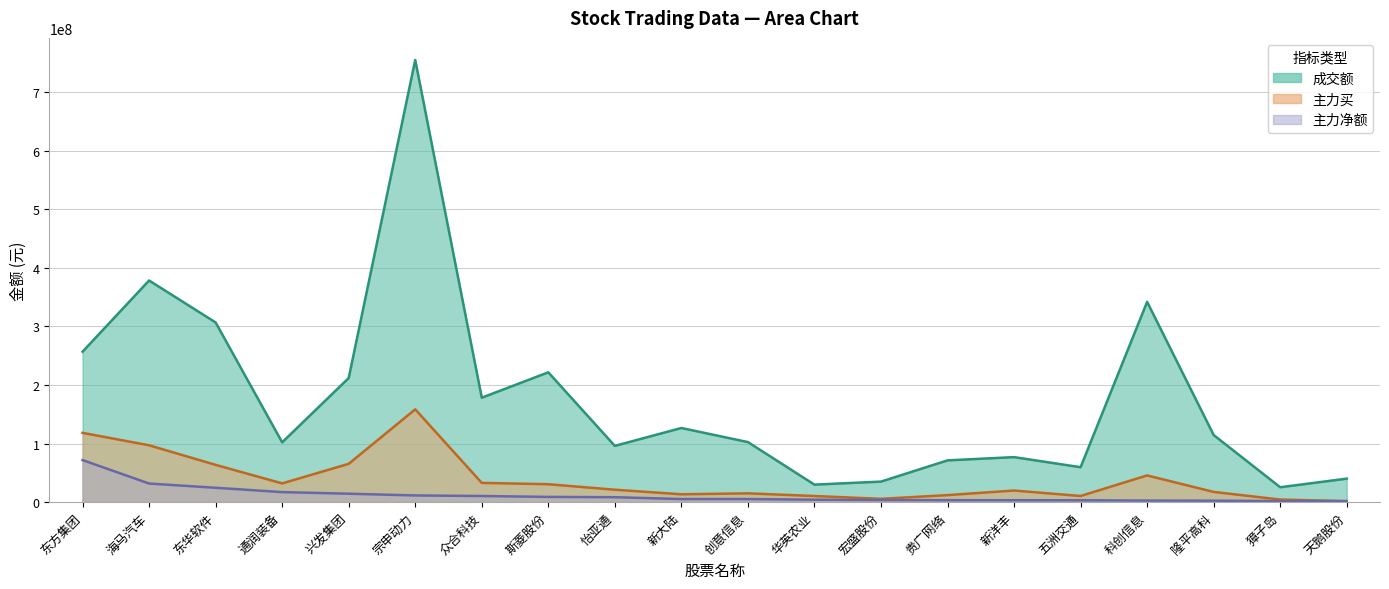

At which label does 成交额 first exceed 114642977?

东方集团